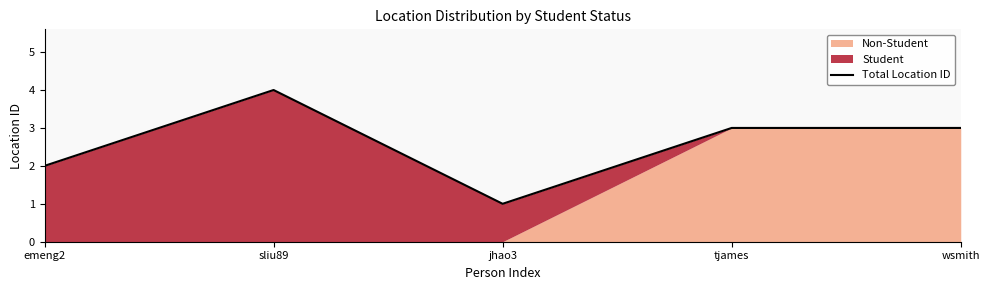

List the labels in order of value, largest first.

sliu89, tjames, wsmith, emeng2, jhao3